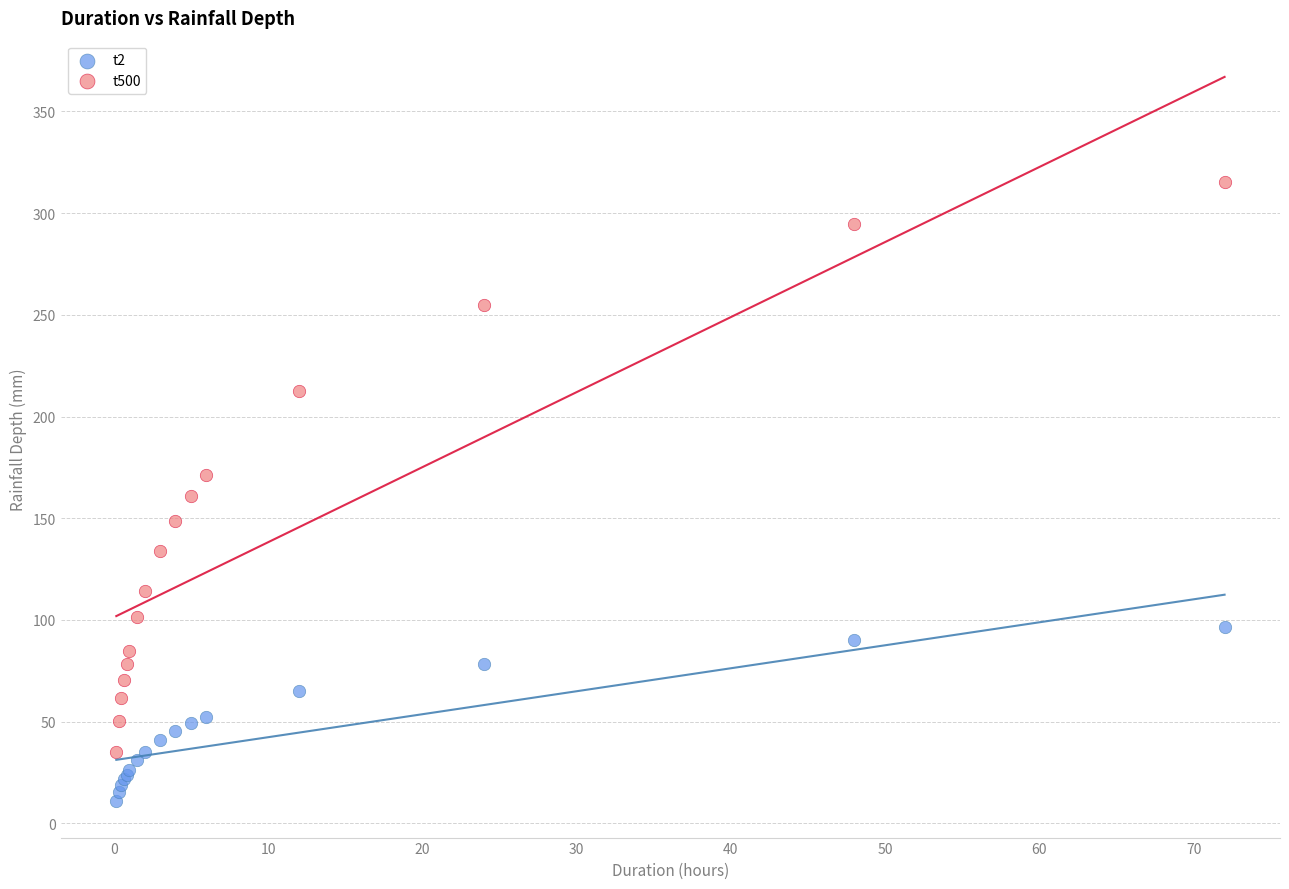

What is the X range (max minus min) for the scatter plot?

71.8